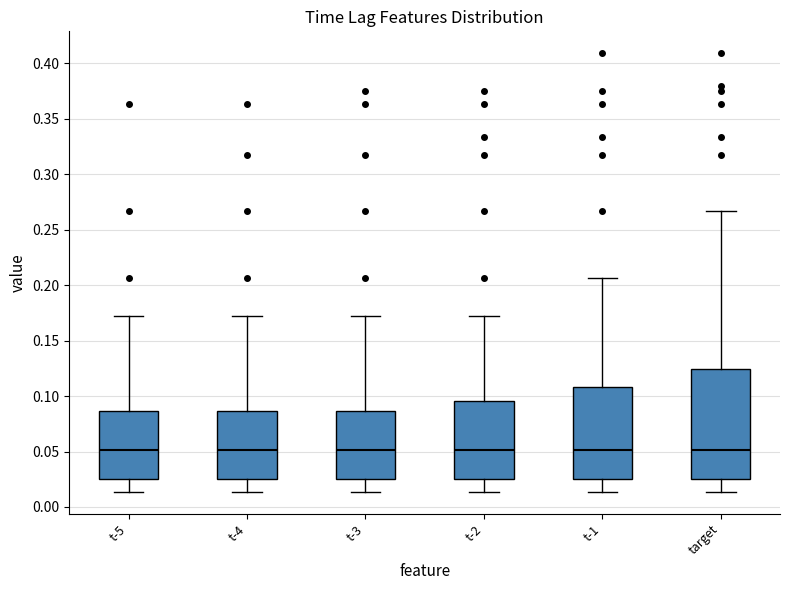

Reading left to right, read every box against the y-axis: the position of its median line, the range the box covers, and the ends of its whiskers. The values are not printed on the chart, so give them approximately, as read against the axis.

t-5: median 0.050, box 0.025 to 0.085, whiskers 0.015 to 0.170
t-4: median 0.050, box 0.025 to 0.085, whiskers 0.015 to 0.170
t-3: median 0.050, box 0.025 to 0.085, whiskers 0.015 to 0.170
t-2: median 0.050, box 0.025 to 0.095, whiskers 0.015 to 0.170
t-1: median 0.050, box 0.025 to 0.110, whiskers 0.015 to 0.205
target: median 0.050, box 0.025 to 0.125, whiskers 0.015 to 0.265